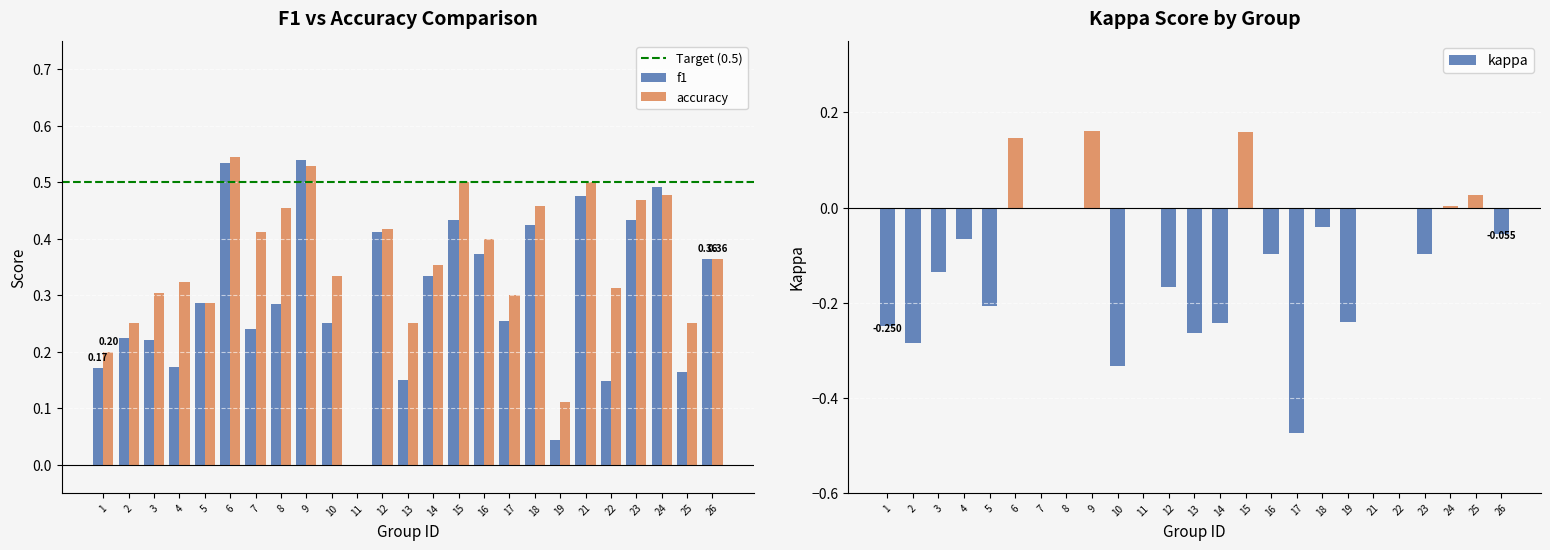

Reading left to right, list all the values displayed in this chart.

f1: 1=0.2	2=0.2	3=0.2	4=0.2	5=0.3	6=0.5	7=0.2	8=0.3	9=0.5	10=0.2	11=0.0	12=0.4	13=0.1	14=0.3	15=0.4	16=0.4	17=0.3	18=0.4	19=0.0	21=0.5	22=0.1	23=0.4	24=0.5	25=0.2	26=0.4
accuracy: 1=0.2	2=0.2	3=0.3	4=0.3	5=0.3	6=0.5	7=0.4	8=0.5	9=0.5	10=0.3	11=0.0	12=0.4	13=0.2	14=0.4	15=0.5	16=0.4	17=0.3	18=0.5	19=0.1	21=0.5	22=0.3	23=0.5	24=0.5	25=0.2	26=0.4
kappa: 1=-0.2	2=-0.3	3=-0.1	4=-0.1	5=-0.2	6=0.1	7=0.0	8=0.0	9=0.2	10=-0.3	11=0.0	12=-0.2	13=-0.3	14=-0.2	15=0.2	16=-0.1	17=-0.5	18=-0.0	19=-0.2	21=0.0	22=0.0	23=-0.1	24=0.0	25=0.0	26=-0.1